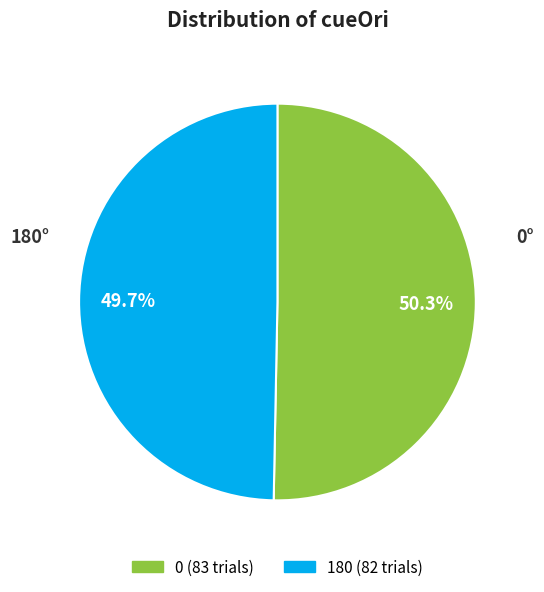

What percentage is NOT represented by 0?

49.7%